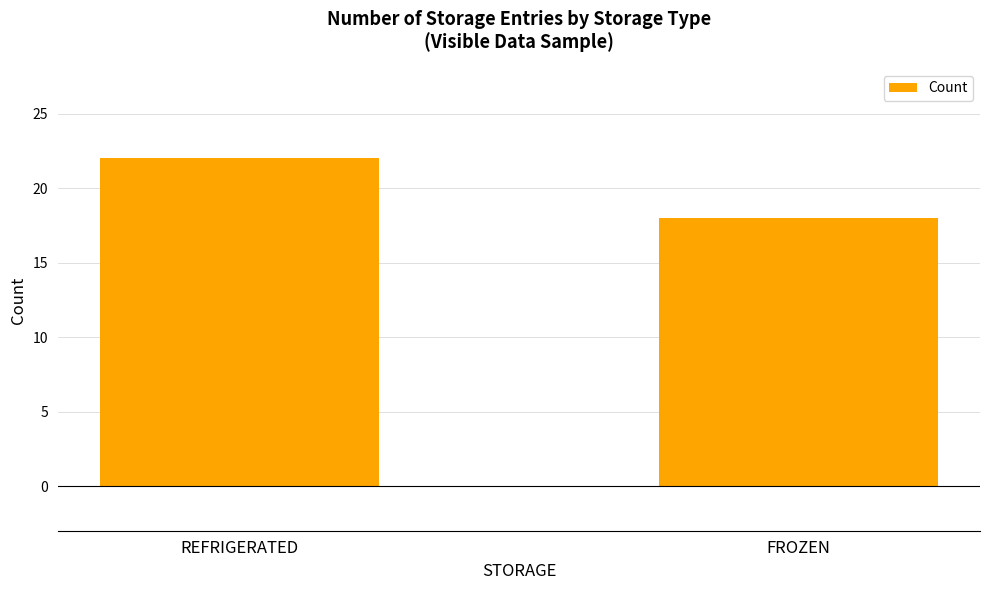

List the labels in order of value, smallest first.

FROZEN, REFRIGERATED